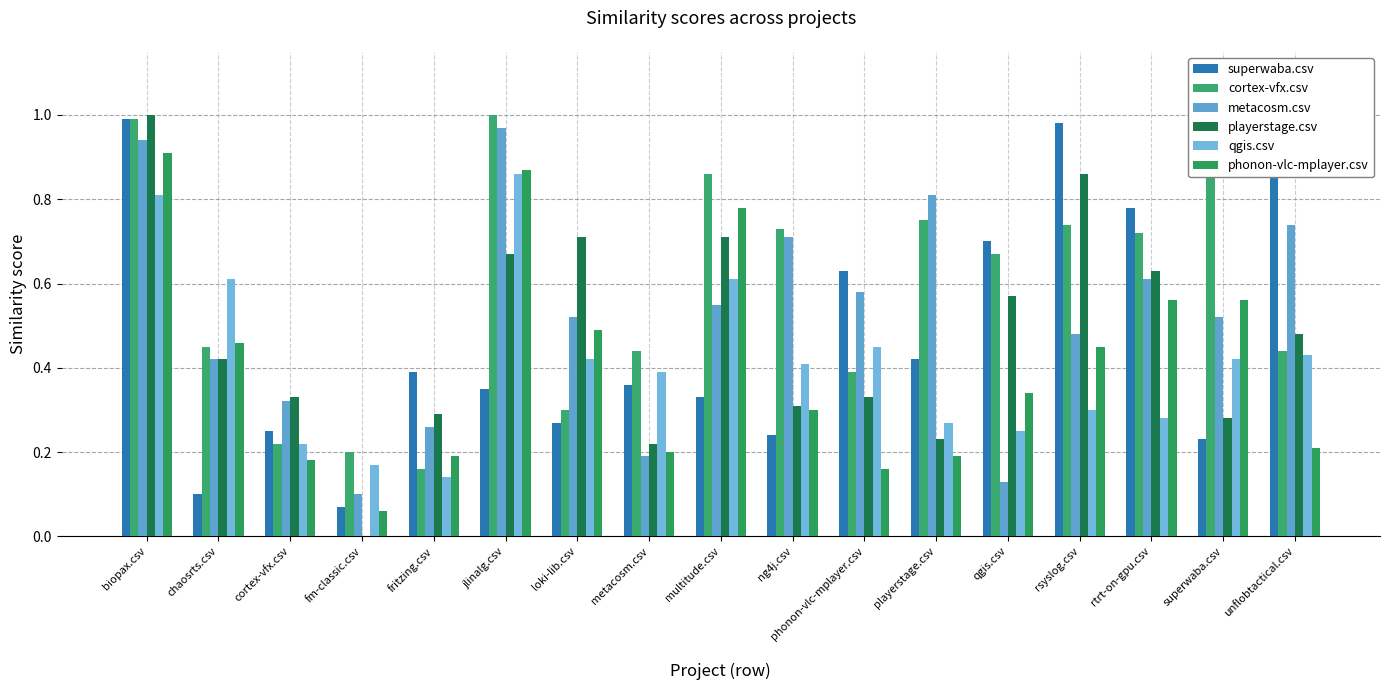

Reading left to right, transcribe all the data shown in this chart.

superwaba.csv: 1.0	0.1	0.2	0.1	0.4	0.3	0.3	0.4	0.3	0.2	0.6	0.4	0.7	1.0	0.8	0.2	1.0
cortex-vfx.csv: 1.0	0.5	0.2	0.2	0.2	1.0	0.3	0.4	0.9	0.7	0.4	0.8	0.7	0.7	0.7	0.9	0.4
metacosm.csv: 0.9	0.4	0.3	0.1	0.3	1.0	0.5	0.2	0.6	0.7	0.6	0.8	0.1	0.5	0.6	0.5	0.7
playerstage.csv: 1.0	0.4	0.3	0.0	0.3	0.7	0.7	0.2	0.7	0.3	0.3	0.2	0.6	0.9	0.6	0.3	0.5
qgis.csv: 0.8	0.6	0.2	0.2	0.1	0.9	0.4	0.4	0.6	0.4	0.5	0.3	0.2	0.3	0.3	0.4	0.4
phonon-vlc-mplayer.csv: 0.9	0.5	0.2	0.1	0.2	0.9	0.5	0.2	0.8	0.3	0.2	0.2	0.3	0.5	0.6	0.6	0.2